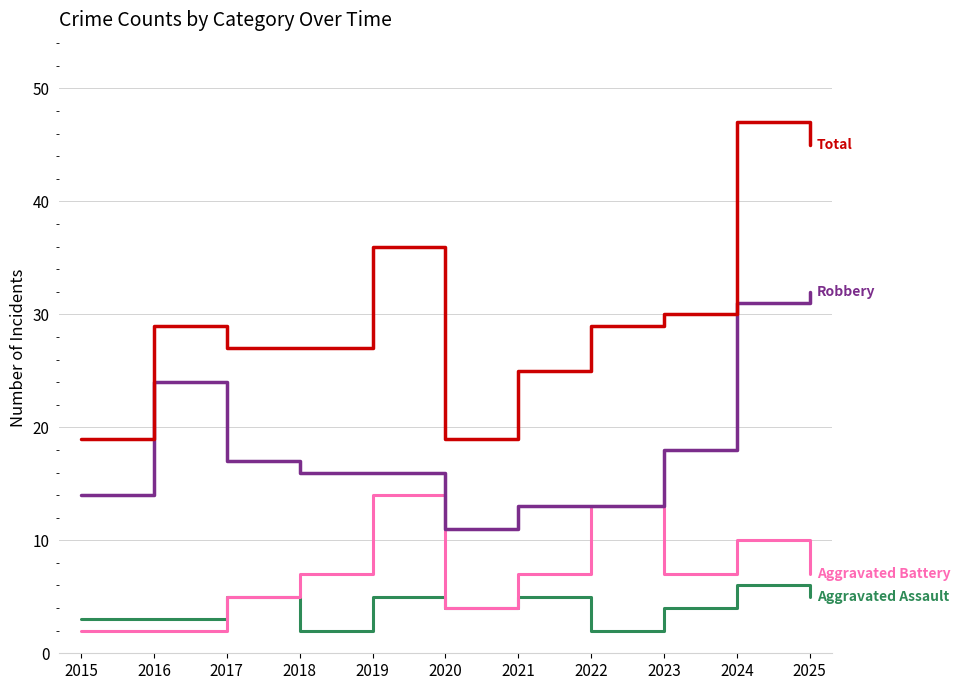

Which category has the highest value across all series?

2024